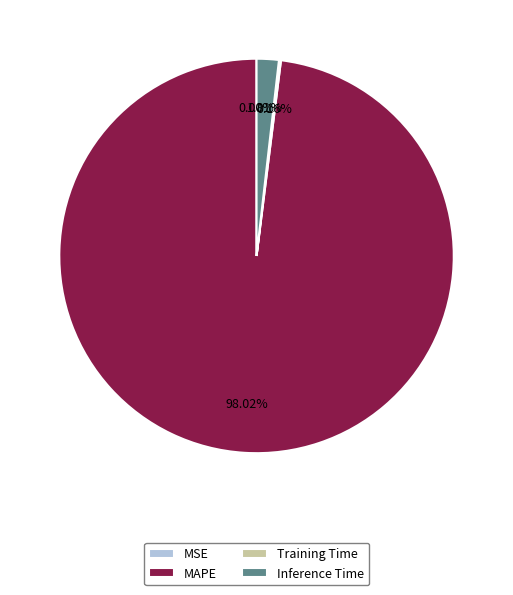

True or false: Inference Time accounts for 2% of the total.

True